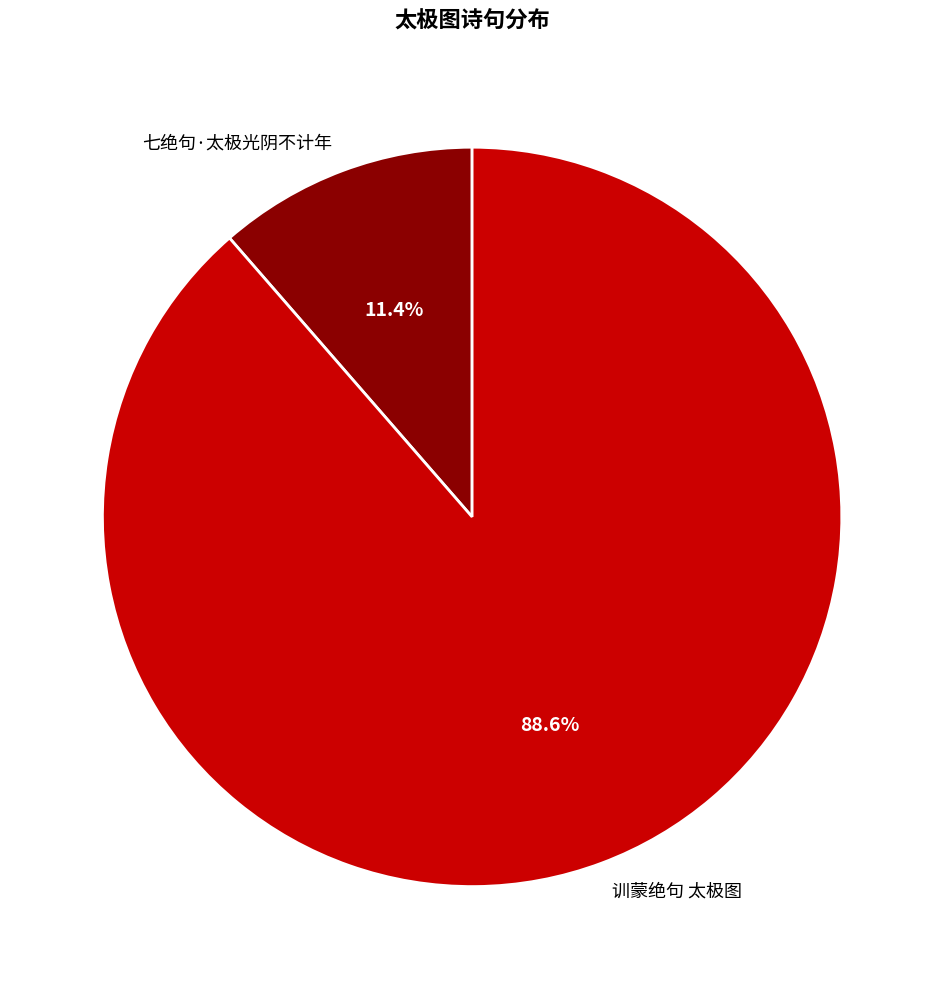

Does 七绝句·太极光阴不计年 represent more than half of the total?

No